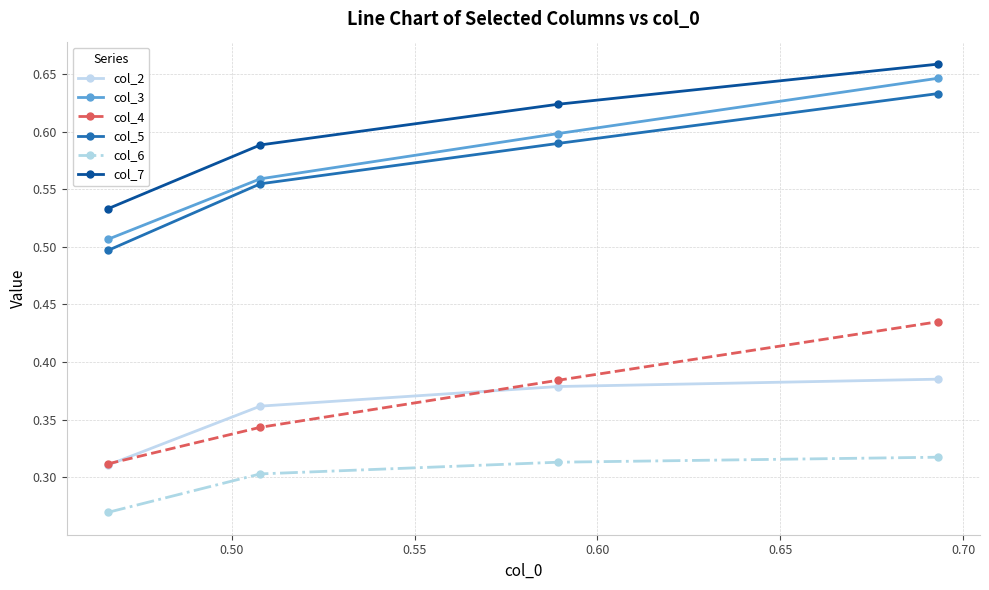

What are all the series names shown in the legend?

col_2, col_3, col_4, col_5, col_6, col_7